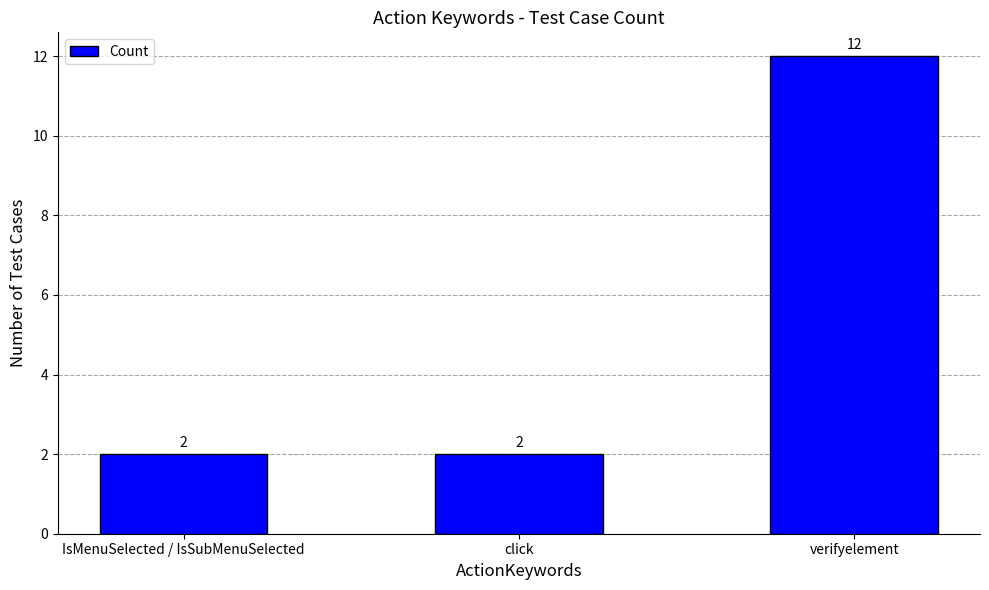

Which label corresponds to the largest value in the chart?

verifyelement